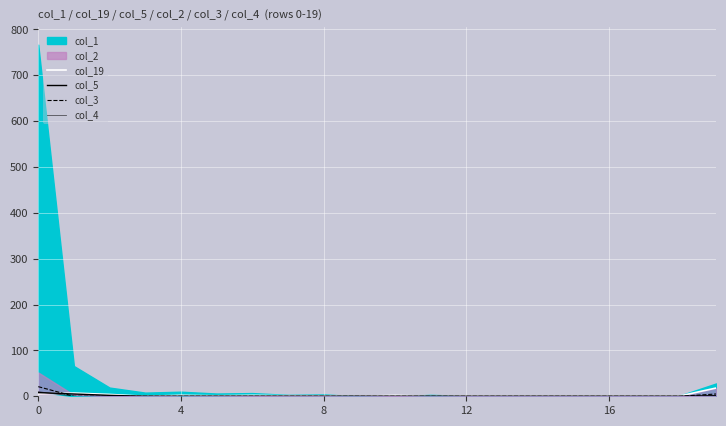

At which category does col_19 reach its first local peak?

4